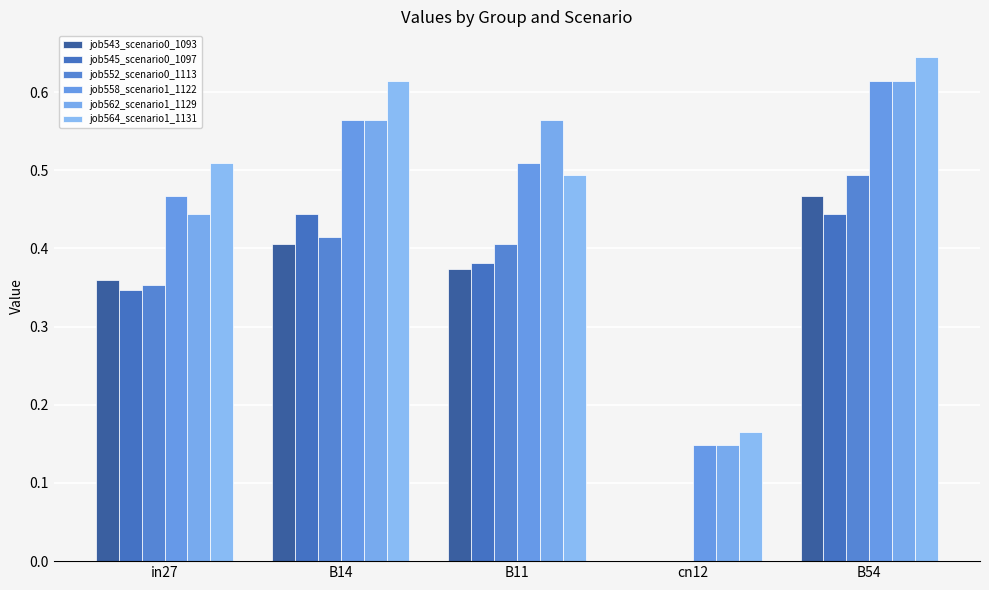

Between cn12 and B54, which series saw the biggest shift?

job552_scenario0_1113